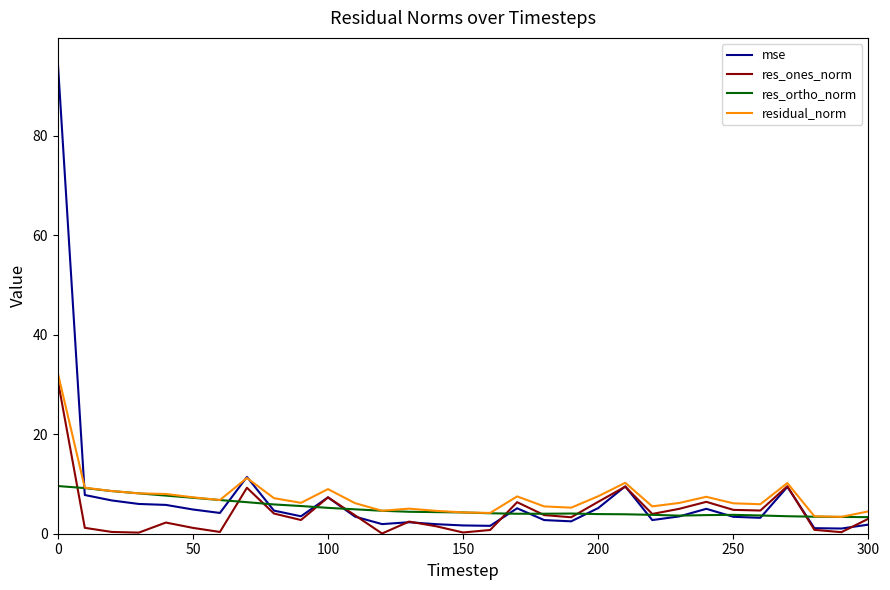

What is the maximum value for residual_norm?

32.3